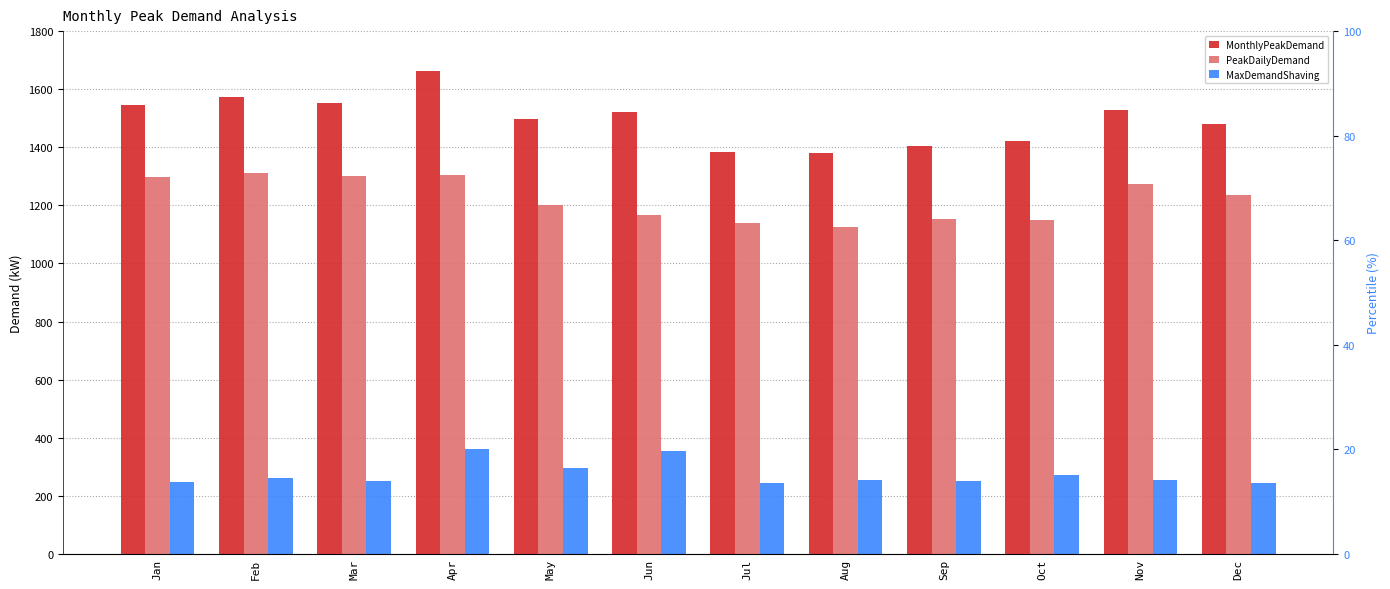

Count the number of data series in this chart.

3